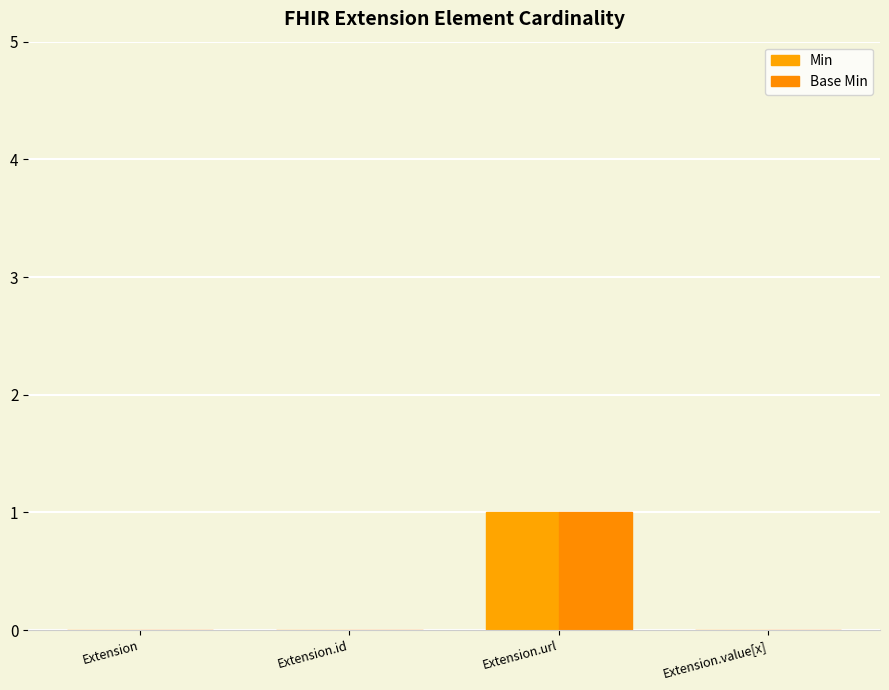

What is the label of the 1st bar from the right?

Extension.value[x]